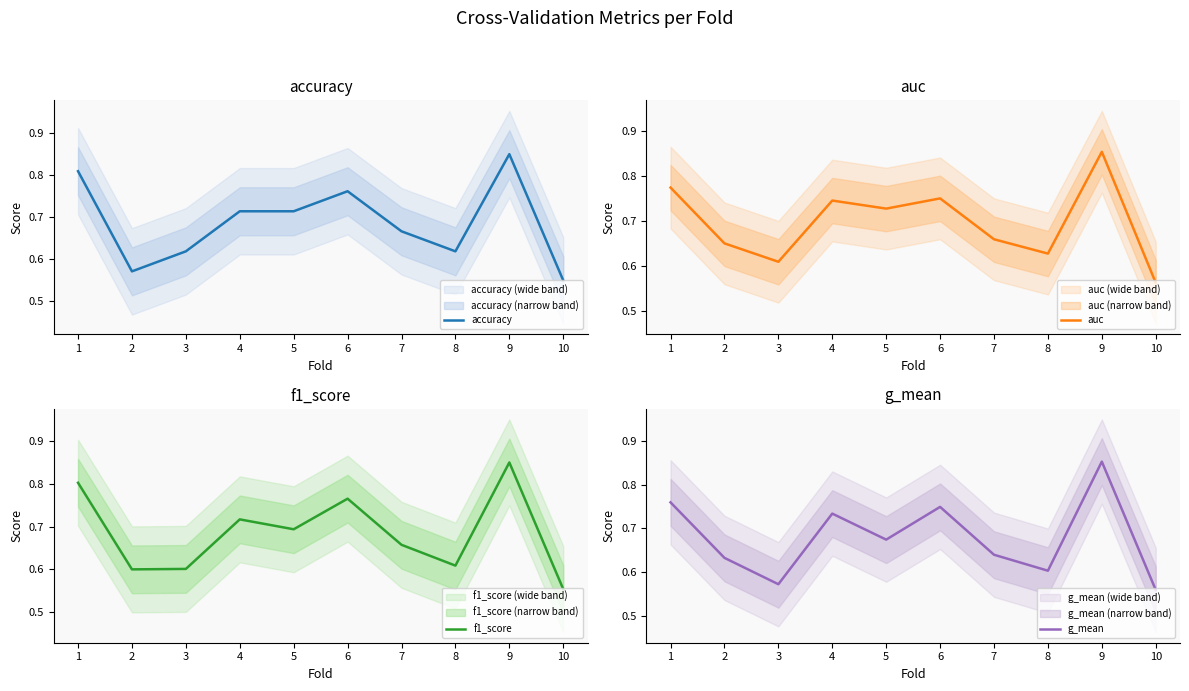

Is it true that f1_score equals 0.9 at 9?

True